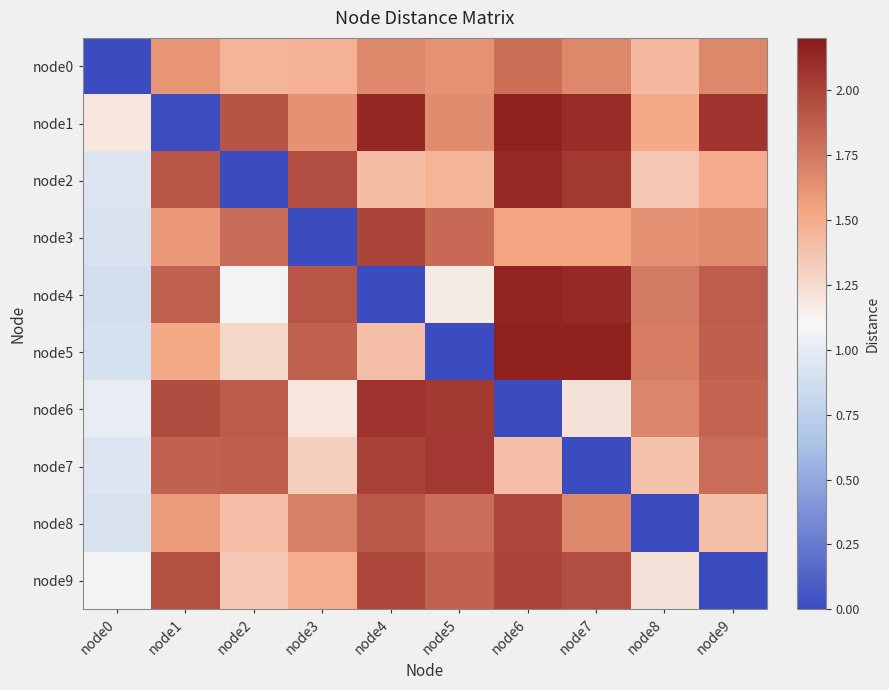

Count the number of categories in the chart.

10